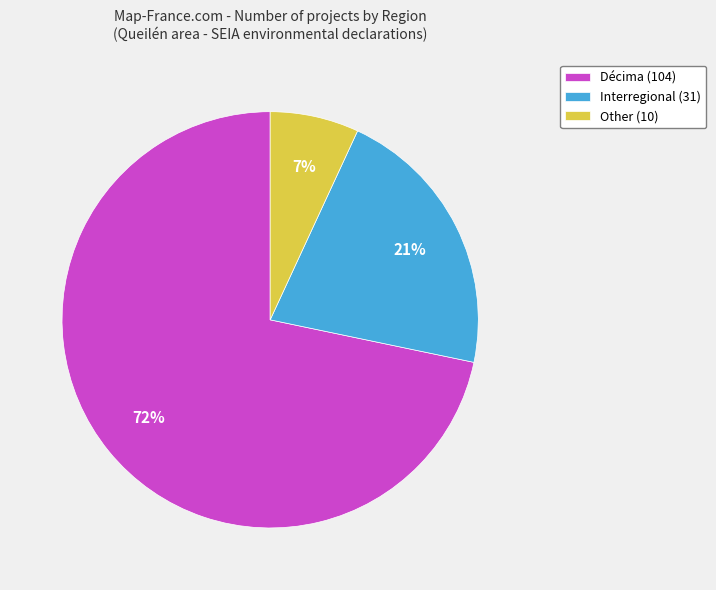

The Other slice represents 7% of the pie. True or false?

True